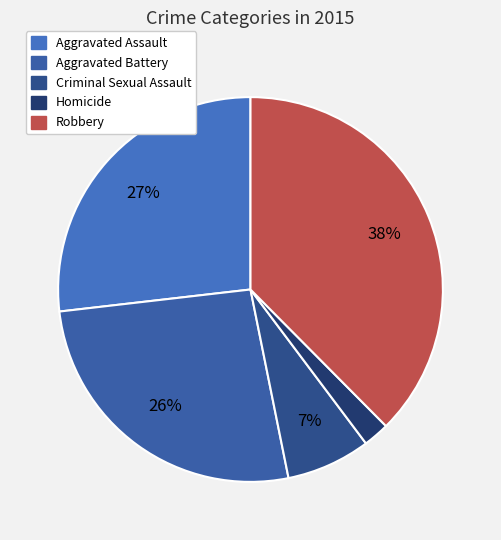

Rank the categories by value from lowest to highest.

Homicide, Criminal Sexual Assault, Aggravated Battery, Aggravated Assault, Robbery